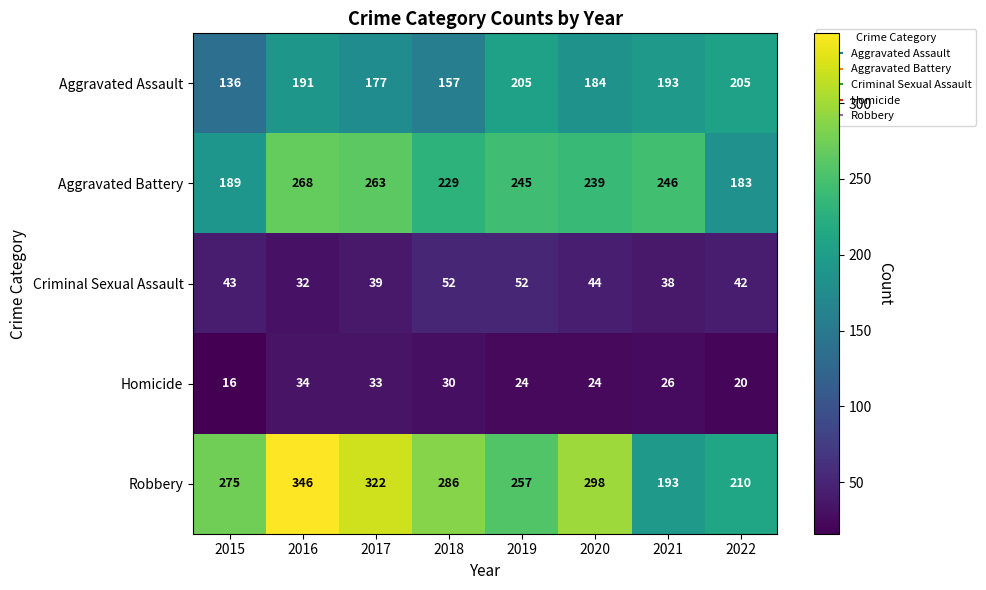

What is the approximate value of Robbery at 2015?

275